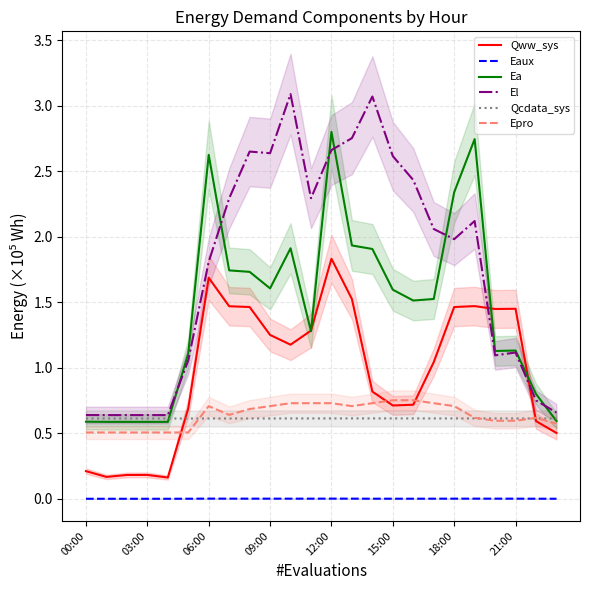

How many lines are shown in the chart?

6